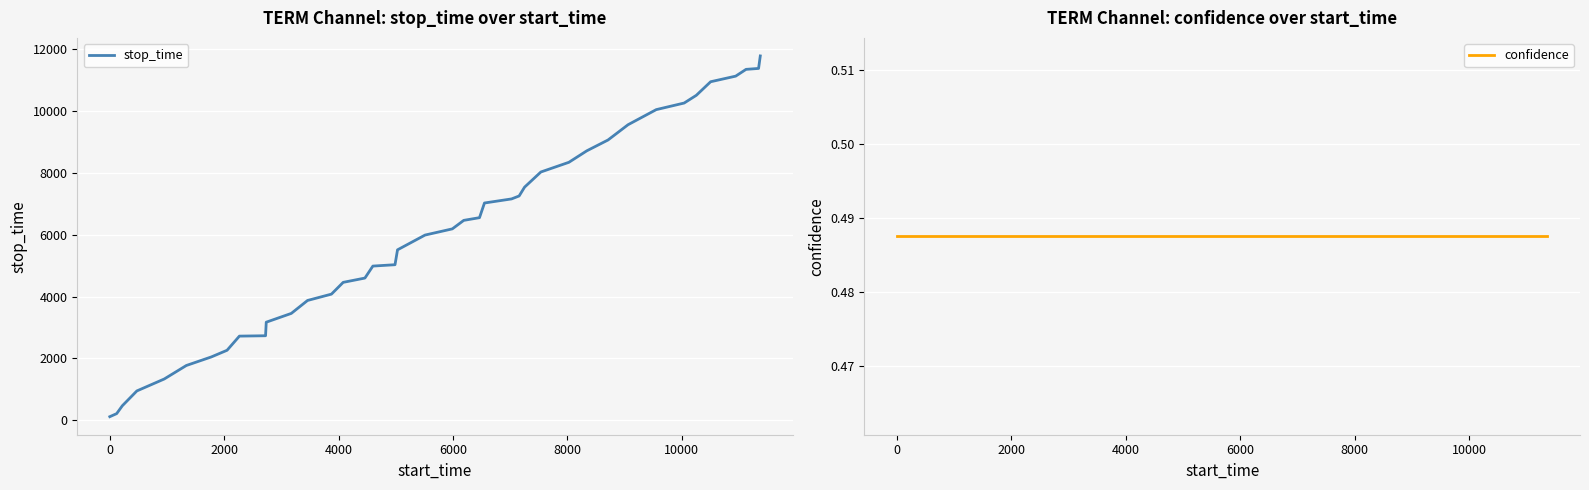

What is the greatest value displayed?

11776.0